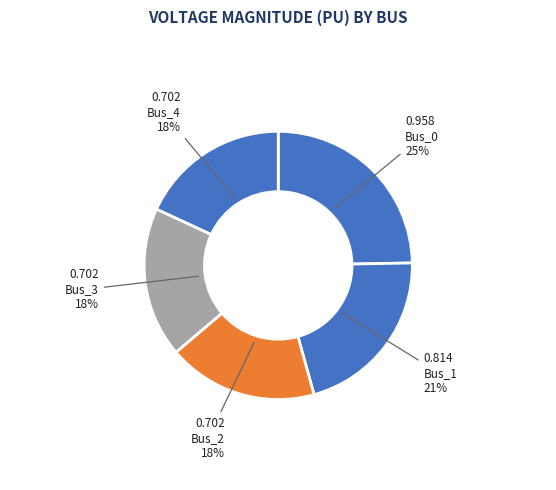

Does any single category account for the majority?

No